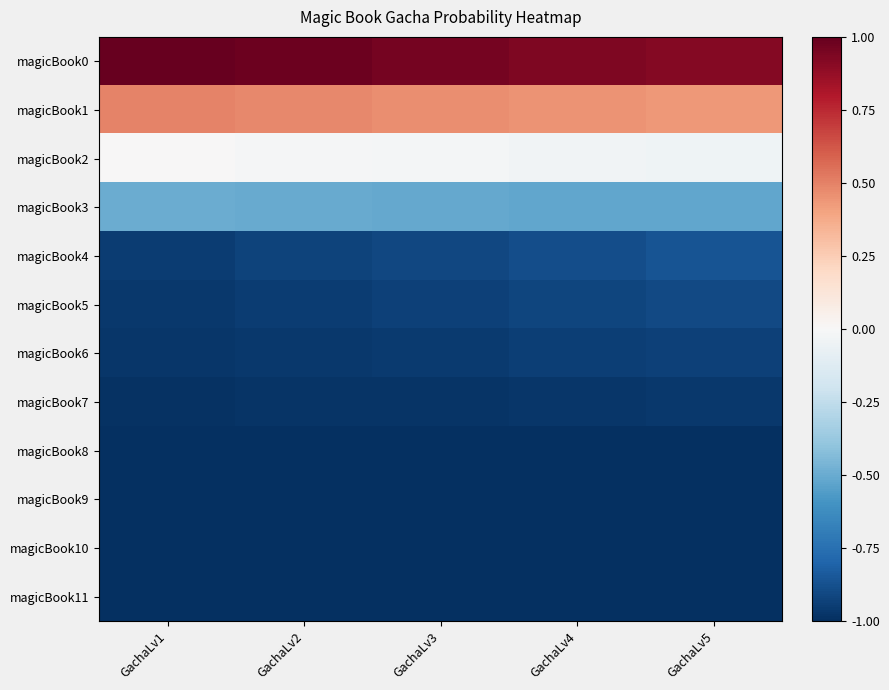

Rank the series at GachaLv3 from highest to lowest value.

magicBook0, magicBook1, magicBook2, magicBook3, magicBook4, magicBook5, magicBook6, magicBook7, magicBook8, magicBook9, magicBook10, magicBook11